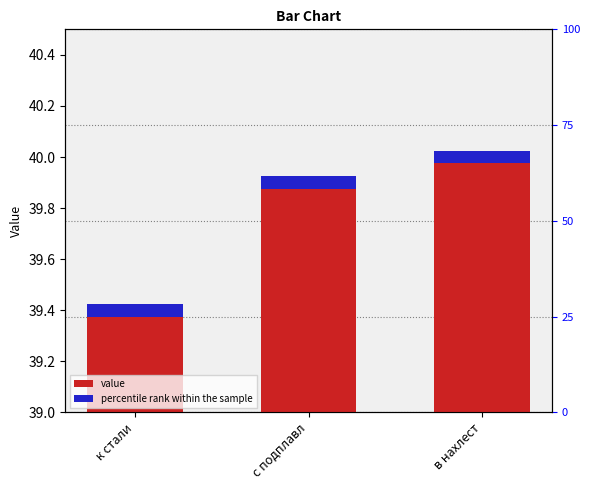

What is the change in value from к стали to с подплавл?

+0.5